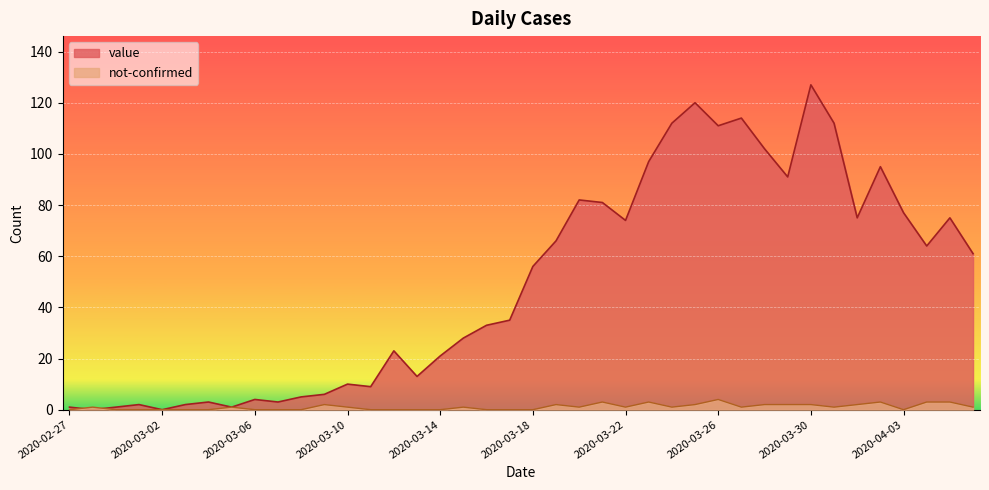

Rank the series by their maximum value, from lowest to highest.

not-confirmed, value